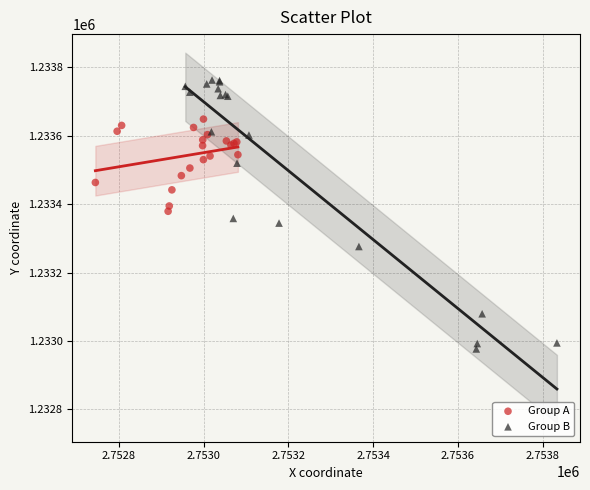

Which series reaches the maximum Y coordinate?

Group B